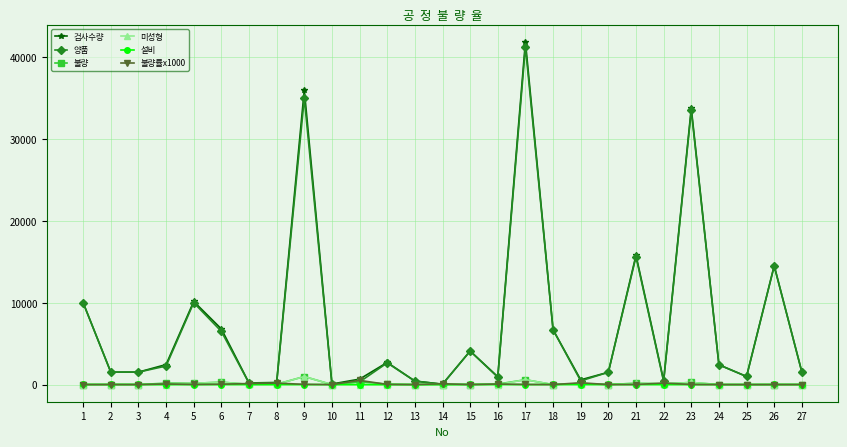

What is the maximum value shown in the chart?

41874.0